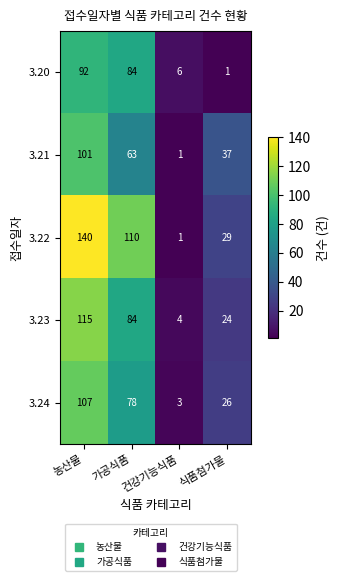

Is the value of 3.23 at 건강기능식품 greater than the value of 3.20 at 식품첨가물?

Yes